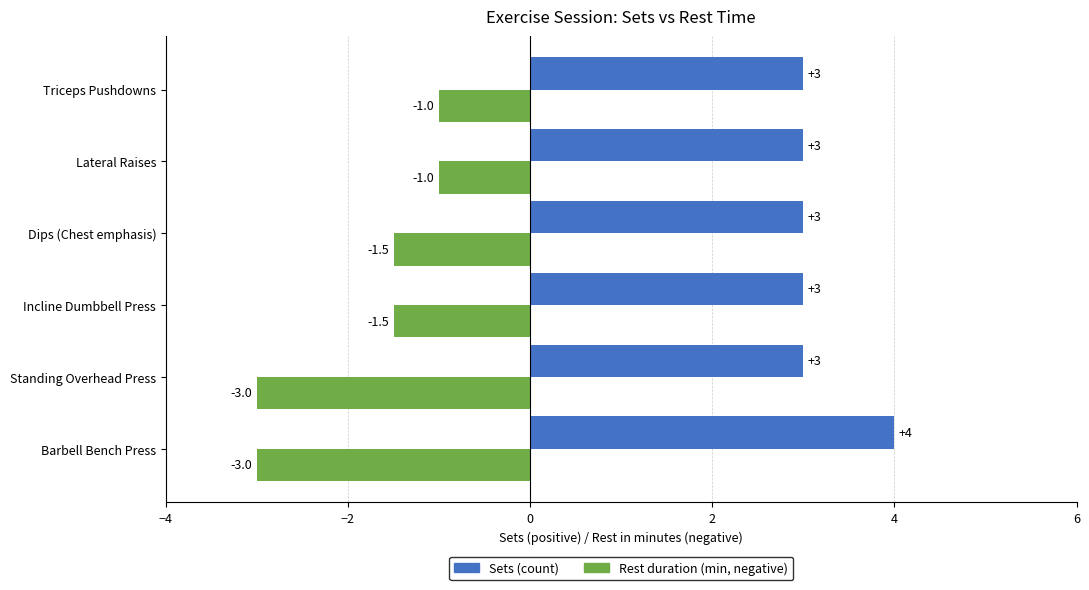

What is the spread (max minus min) of values at Standing Overhead Press?

6.0